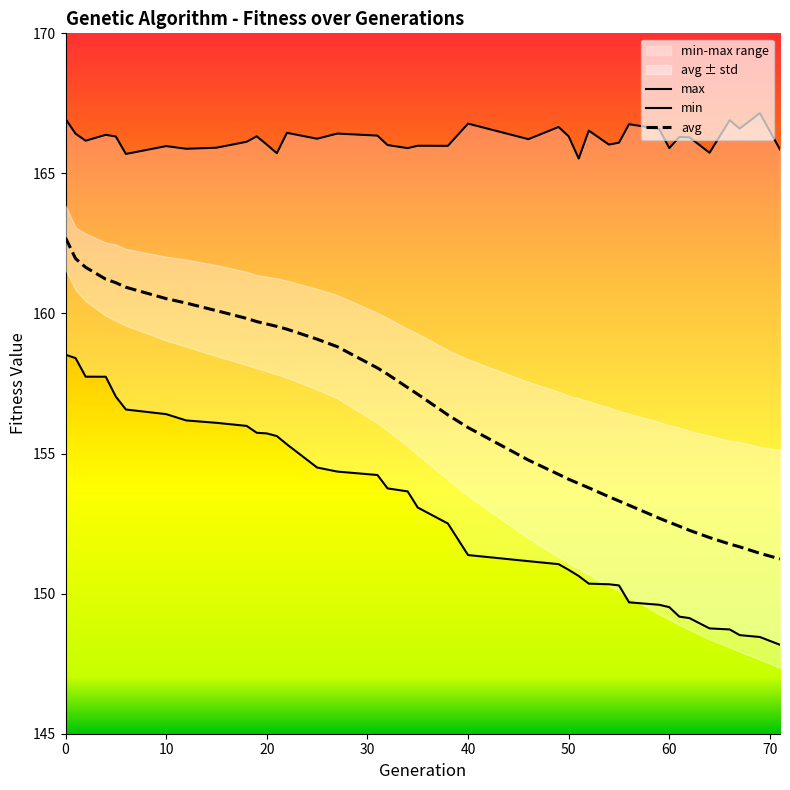

How many data points in avg are less than 157?

19